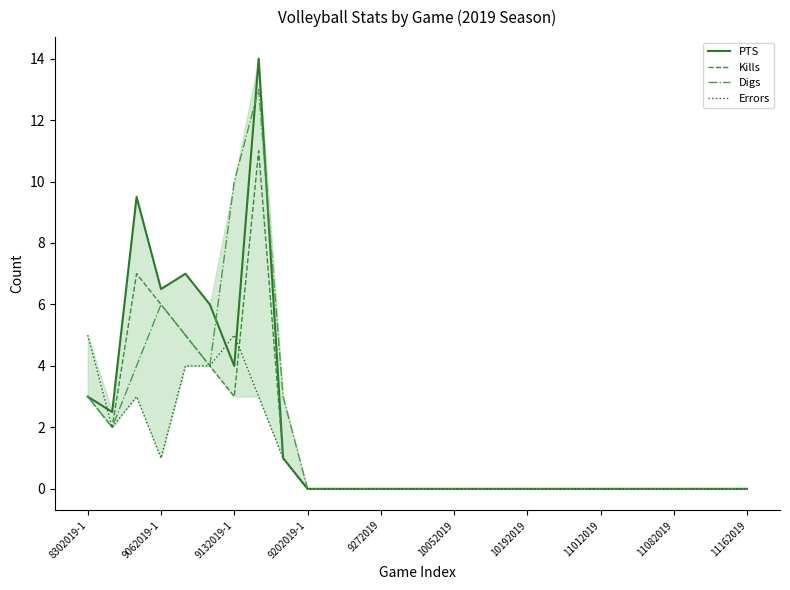

What is the maximum value for Digs?

13.0